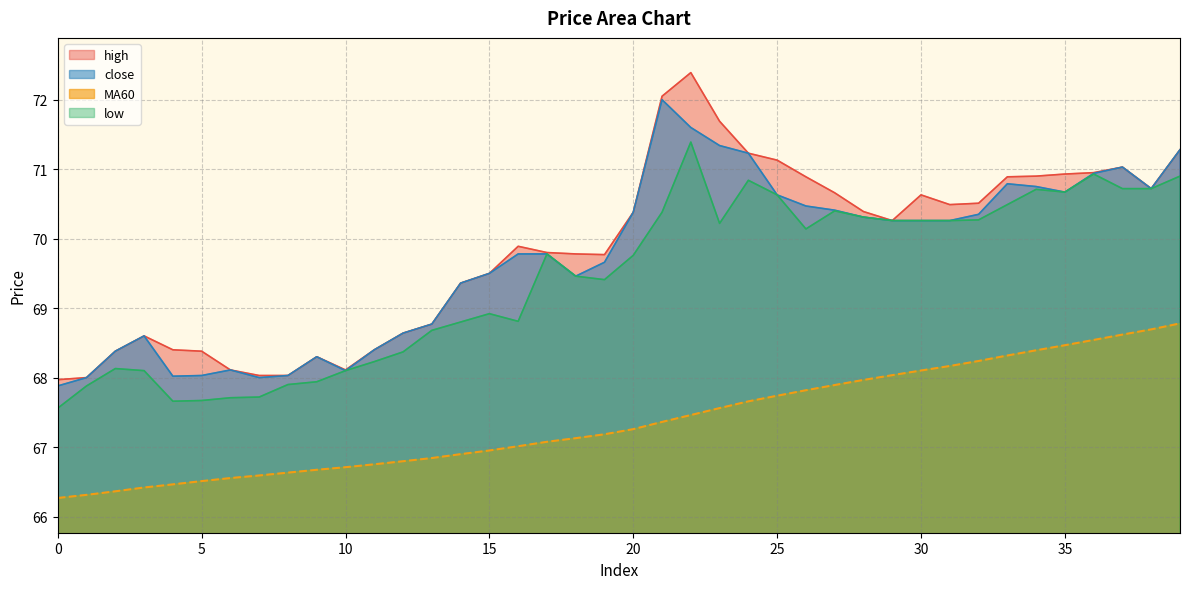

True or false: MA60 has more than 0 interior local peaks.

False